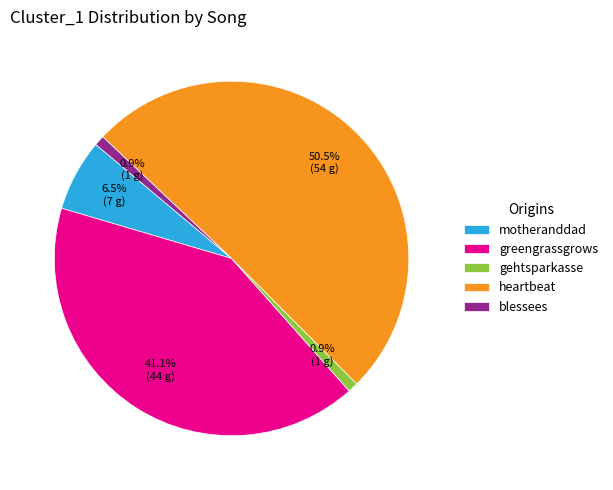

To the nearest percent, what is the difference between the blessees and heartbeat slice percentages?

50%